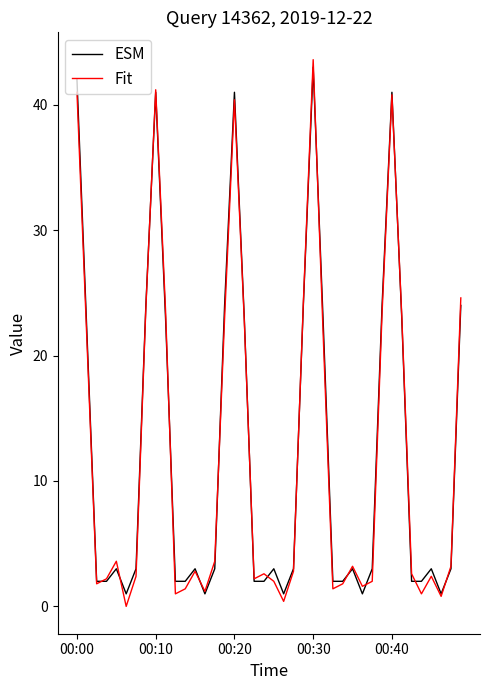

What is the maximum value shown in the chart?

43.6